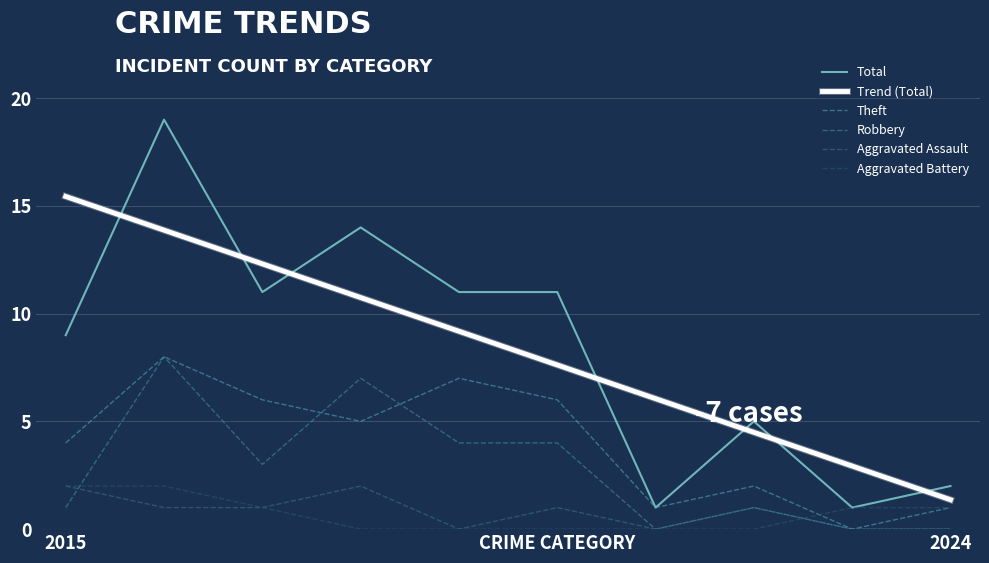

What is the highest value of the Aggravated Battery series?

2.0